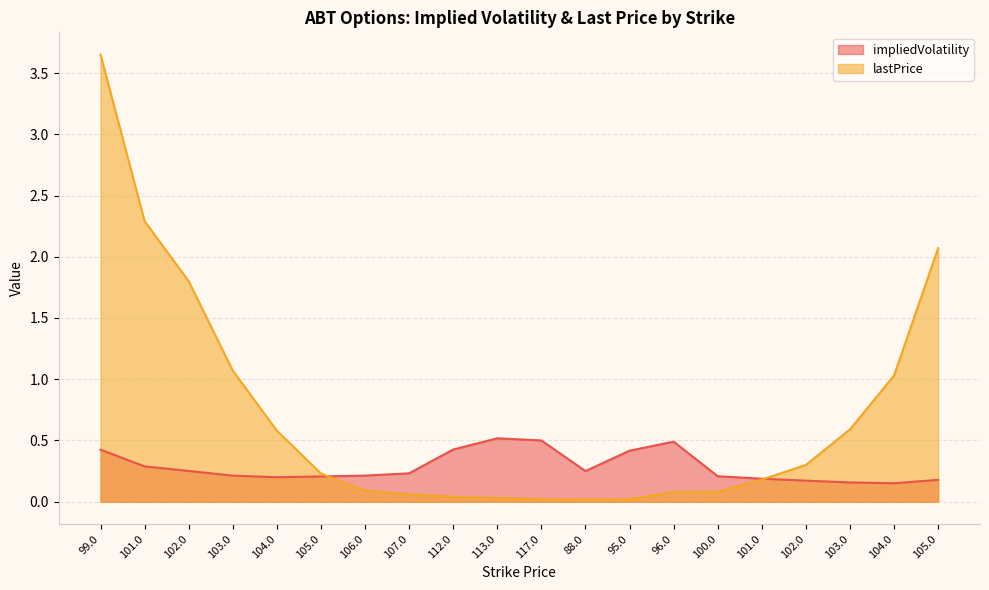

True or false: lastPrice has a value of 0.0 at 113.0.

True